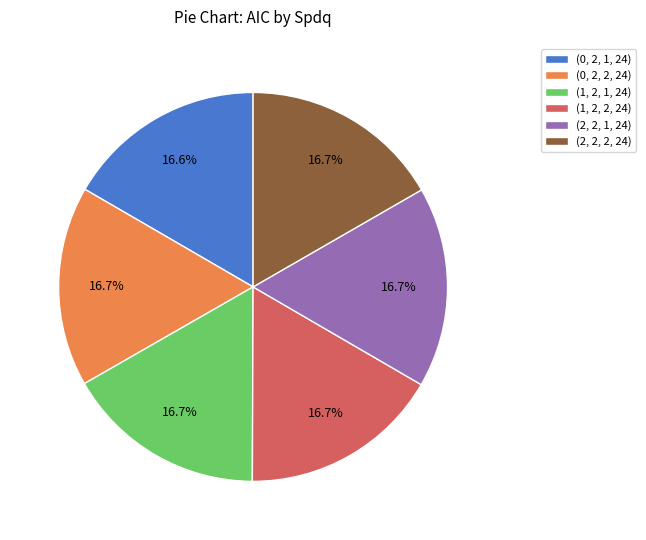

Does (0, 2, 1, 24) represent more than half of the total?

No